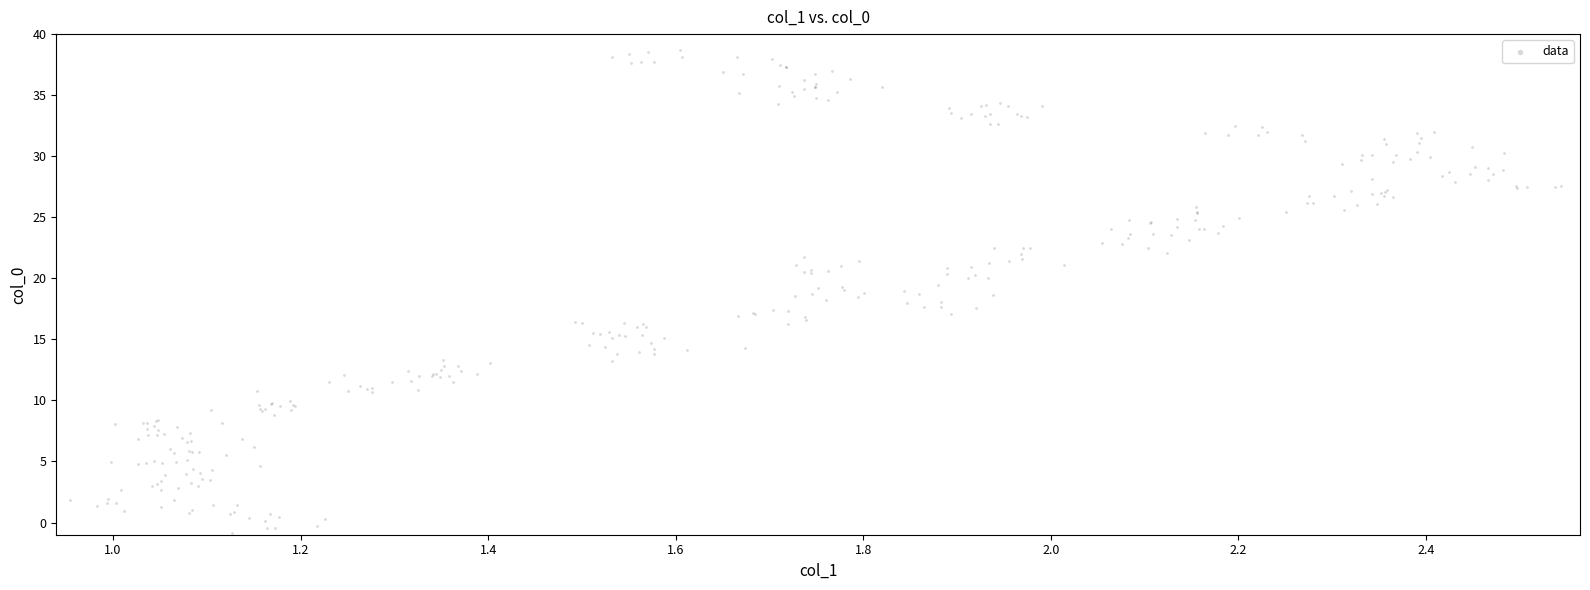

What is the range of X values (max minus min)?

1.6